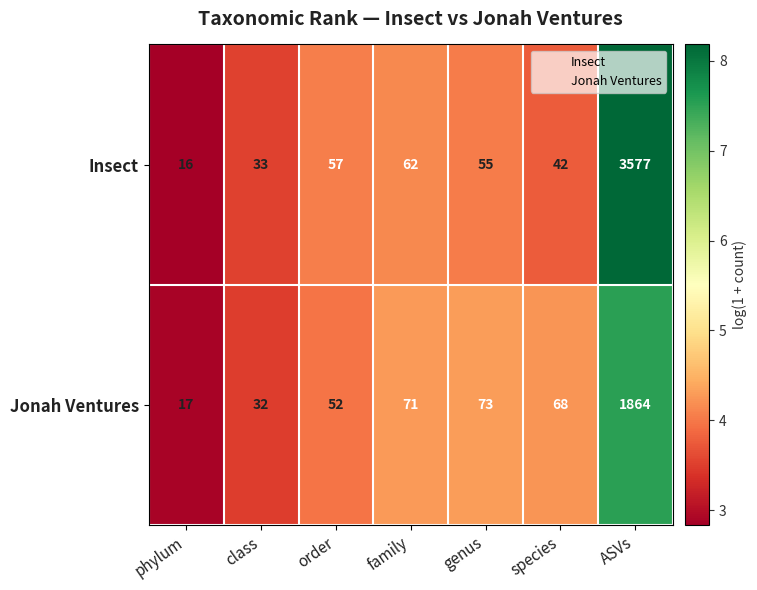

What is the total value across all series at class?

65